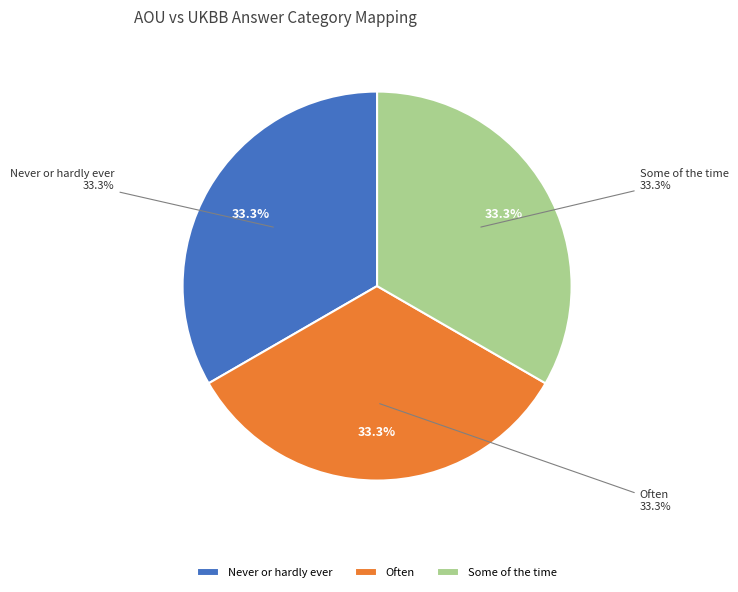

How much of the chart is everything except Often?

66.7%